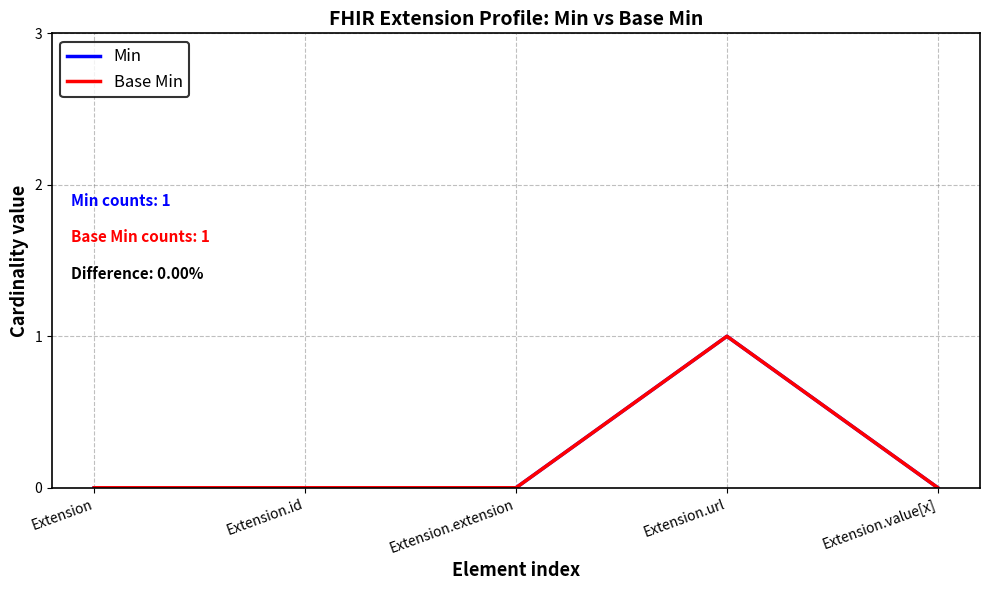

Between Extension.id and Extension.value[x], which is larger?

Extension.id